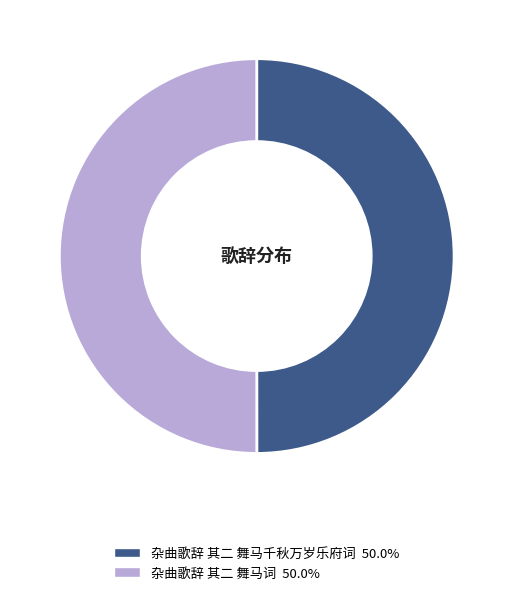

Do 杂曲歌辞 其二 舞马词 and 杂曲歌辞 其二 舞马千秋万岁乐府词 together represent more than half of the pie?

Yes